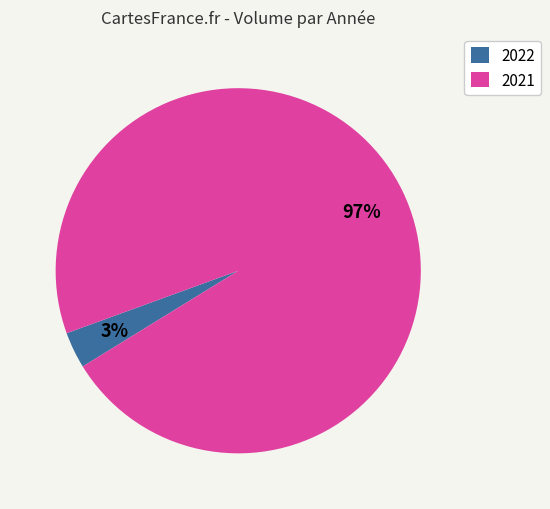

How many segments does this pie chart have?

2